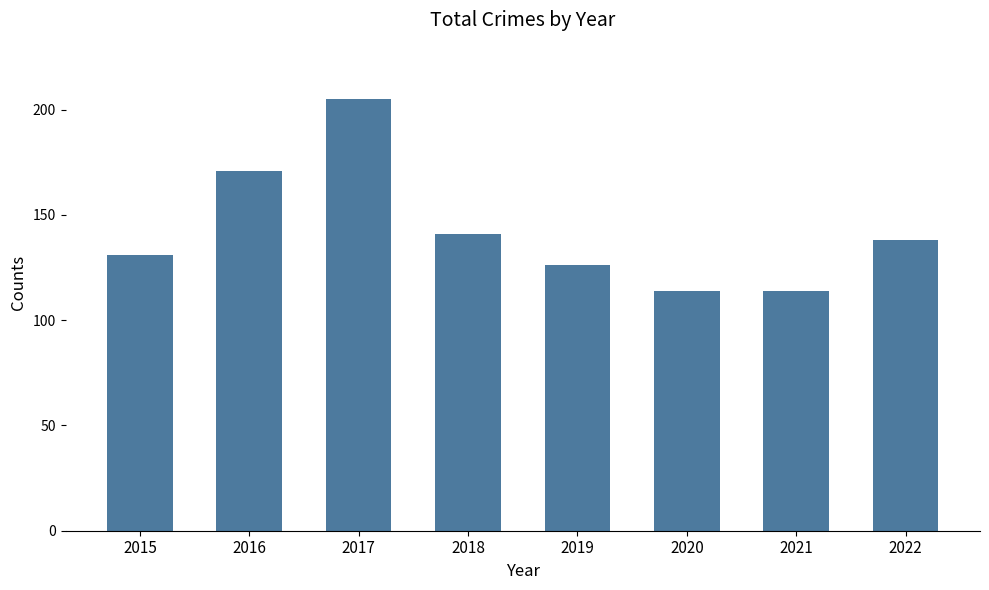

What is the value of the 7th bar from the left?

114